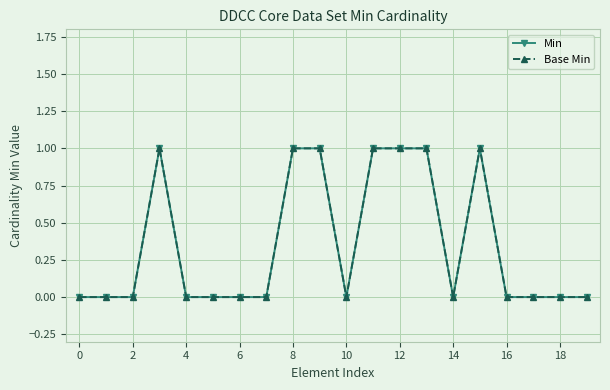

True or false: Min has more than 1 points higher than both neighbors.

True